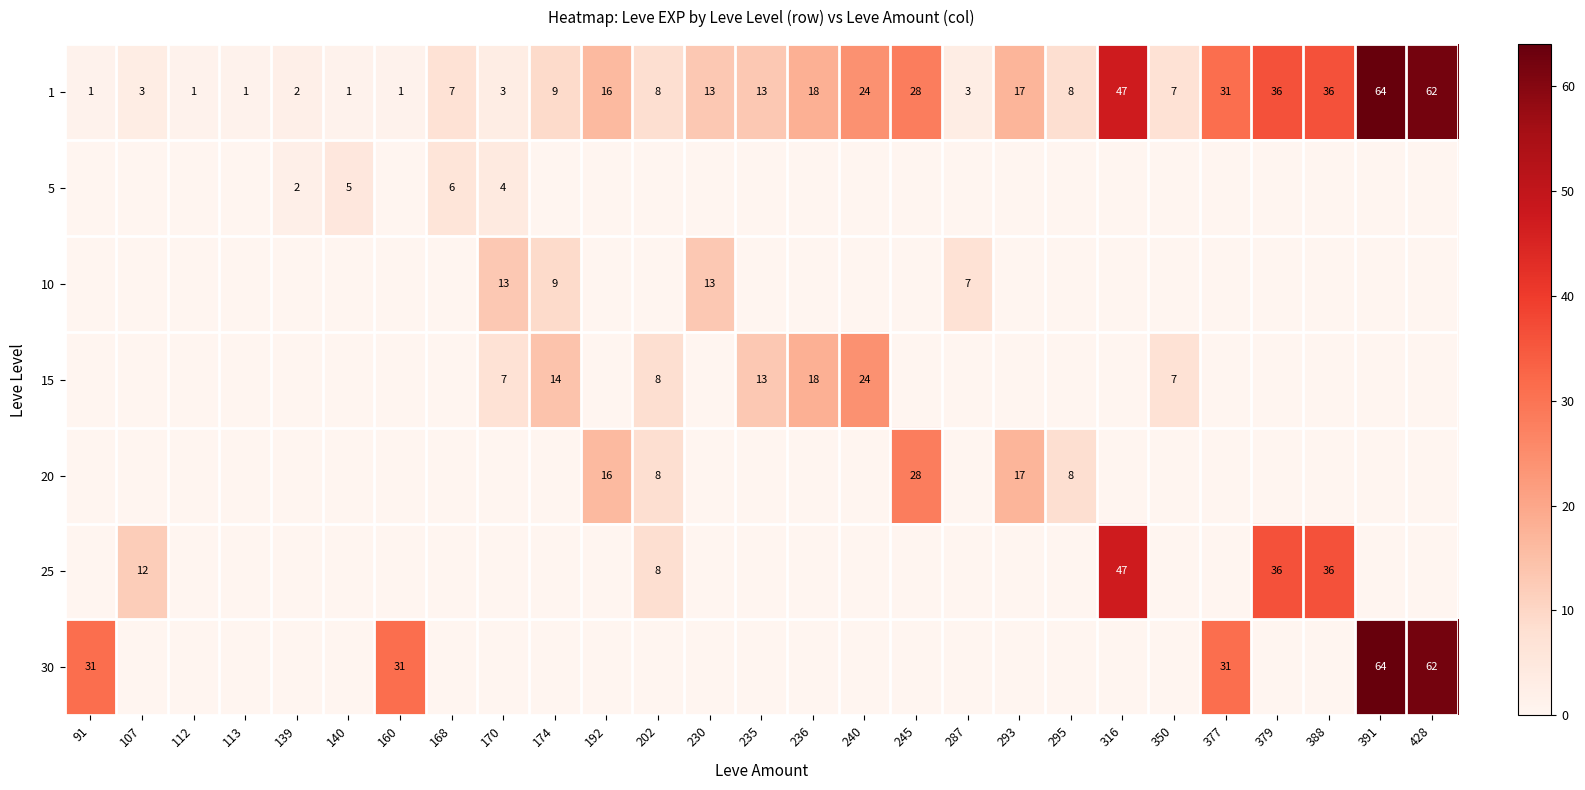

Is it true that 5 equals 2 at 140?

False